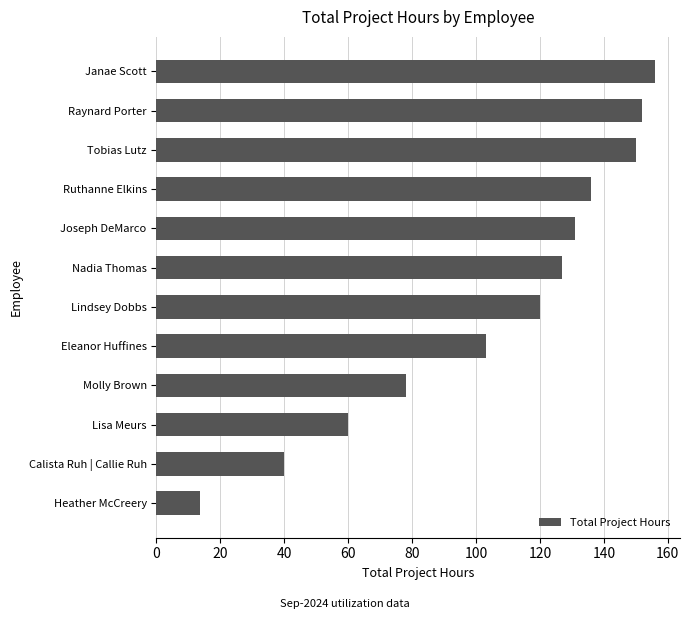

List the labels in order of value, smallest first.

Heather McCreery, Calista Ruh | Callie Ruh, Lisa Meurs, Molly Brown, Eleanor Huffines, Lindsey Dobbs, Nadia Thomas, Joseph DeMarco, Ruthanne Elkins, Tobias Lutz, Raynard Porter, Janae Scott